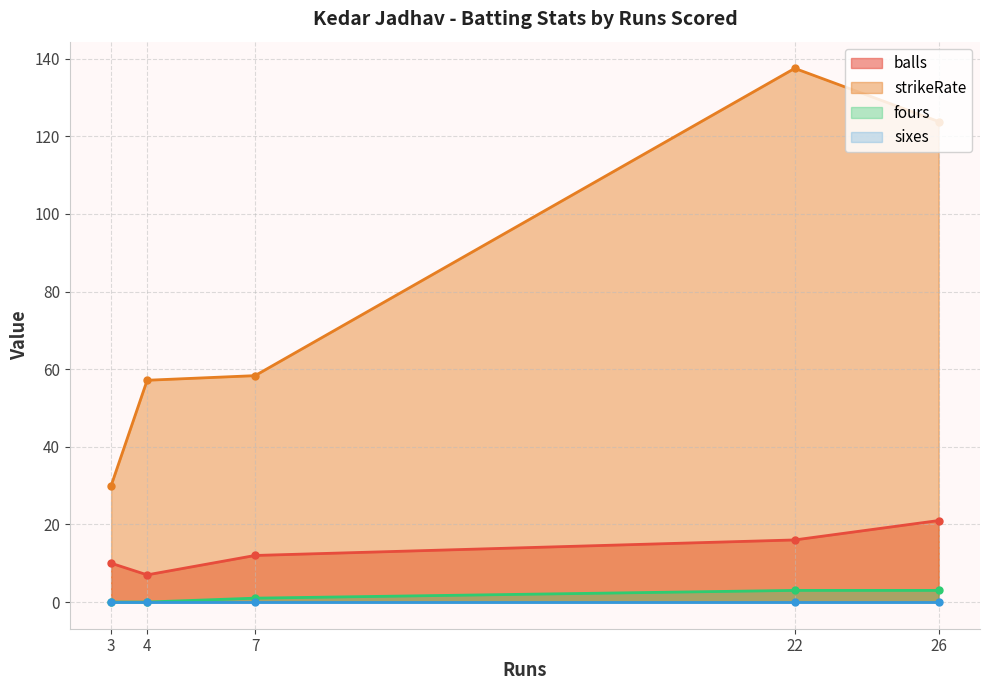

What is the total value across all series at 7?

71.3